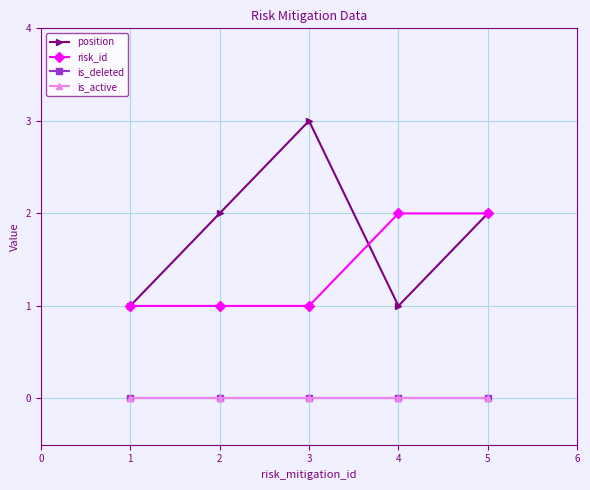

The risk_id series shows 1 at 4. True or false?

False